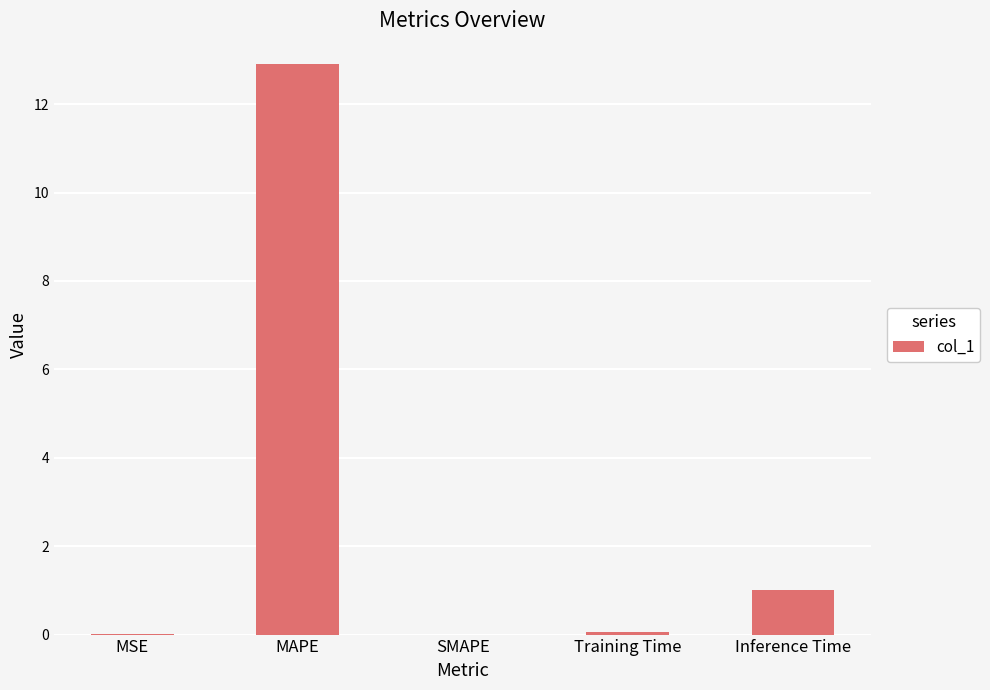

Is it true that the value at Inference Time is 1.0?

True